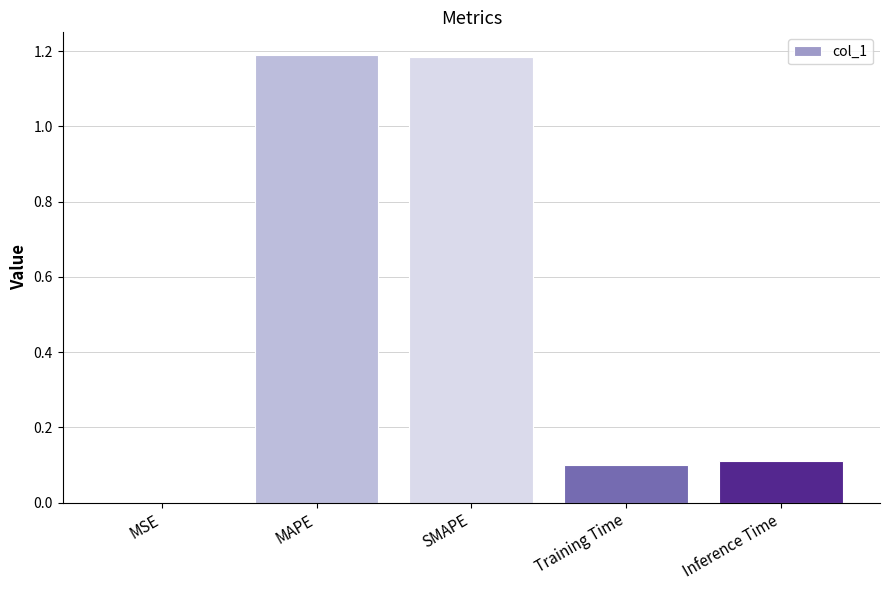

Between MAPE and Training Time, which is larger?

MAPE